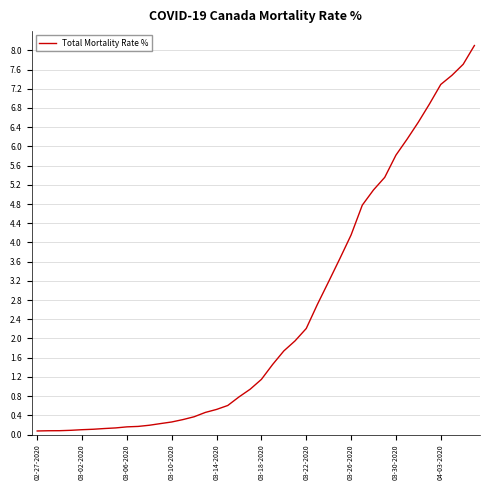

What is the greatest value displayed?

8.1